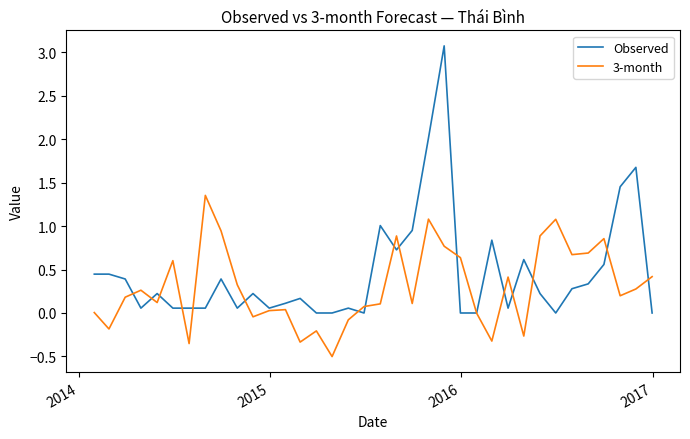

What is the sum of all 3-month values?

10.7